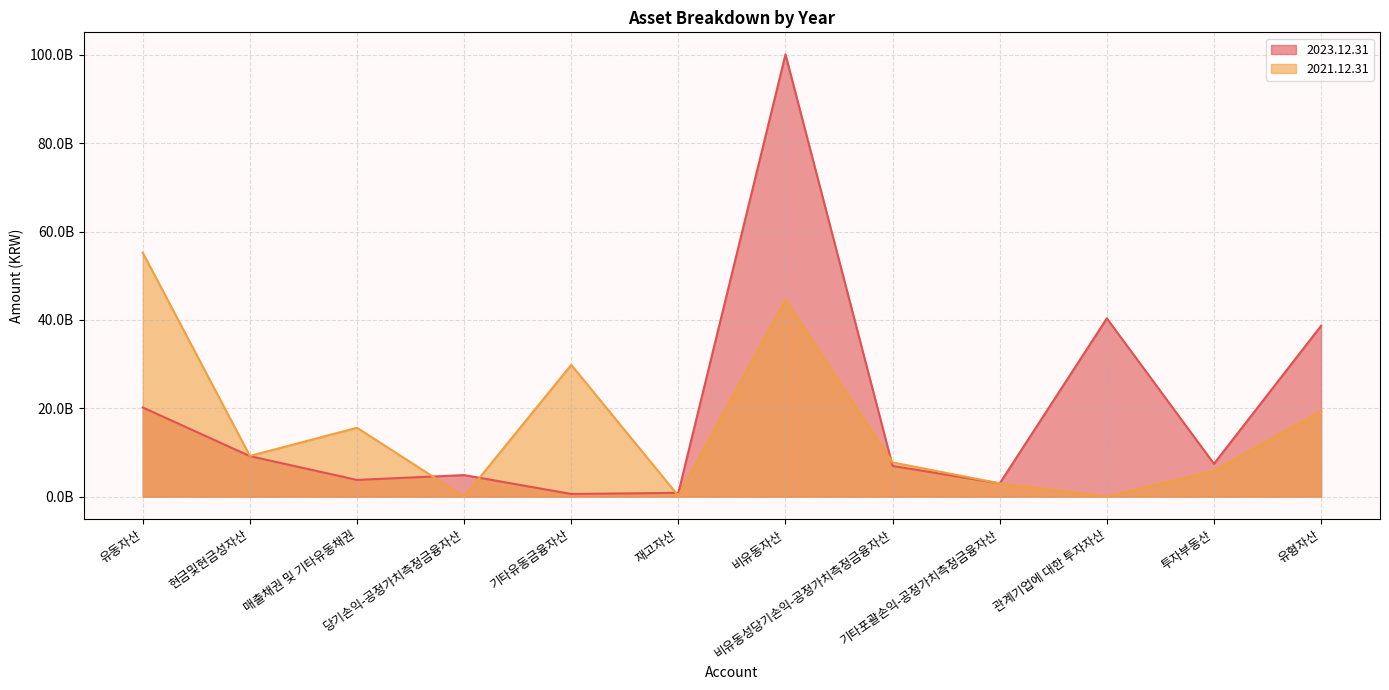

Reading left to right, what are all the values shown in this chart?

2023.12.31: 20190664376	9183220587	3799039718	4897273399	620000000	881243332	100061224884	6963483543	3020428606	40351031825	7453640038	38666210386
2021.12.31: 55219884418	9228540335	15600595810	1097738	29834748992	206337167	44610842307	7757278921	3020956802	52674994	5901521107	19383528929